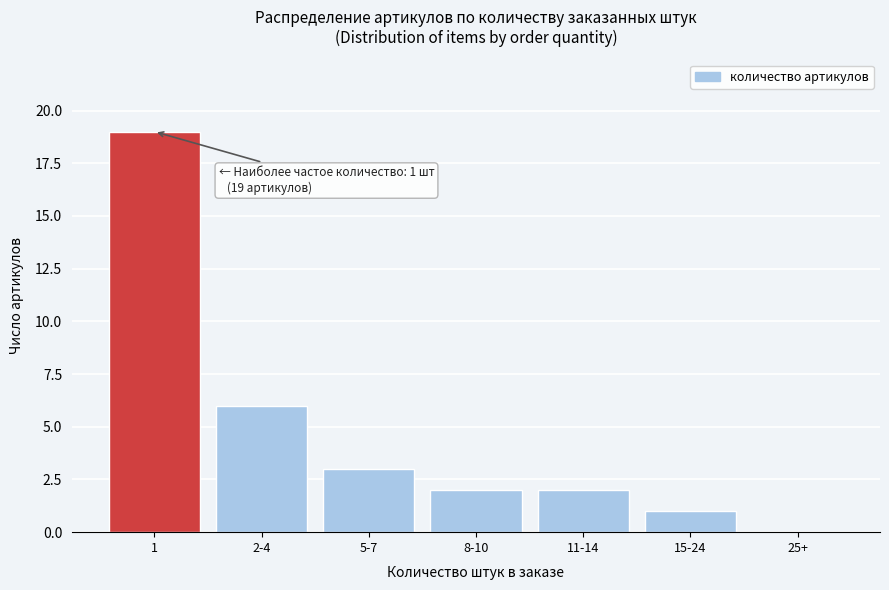

Reading left to right, transcribe all the data shown in this chart.

1=19	2-4=6	5-7=3	8-10=2	11-14=2	15-24=1	25+=0